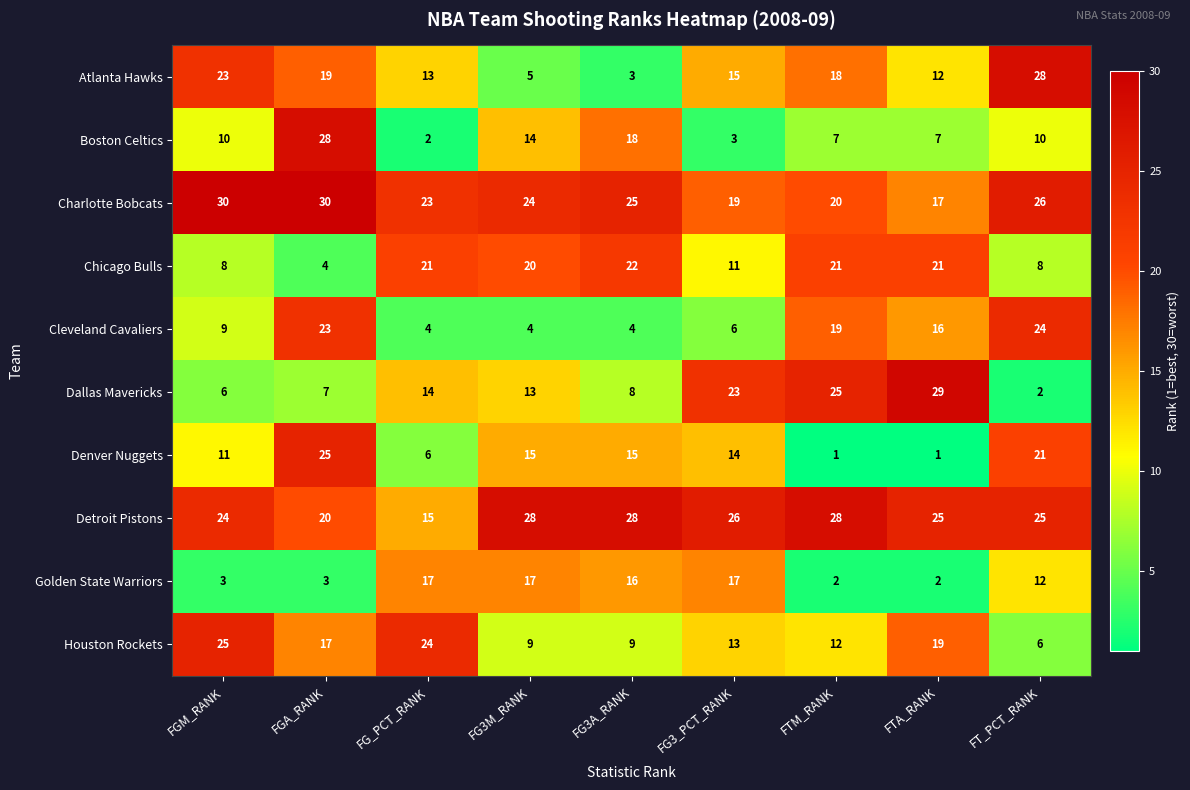

True or false: Golden State Warriors has a value of 17 at FG3M_RANK.

True